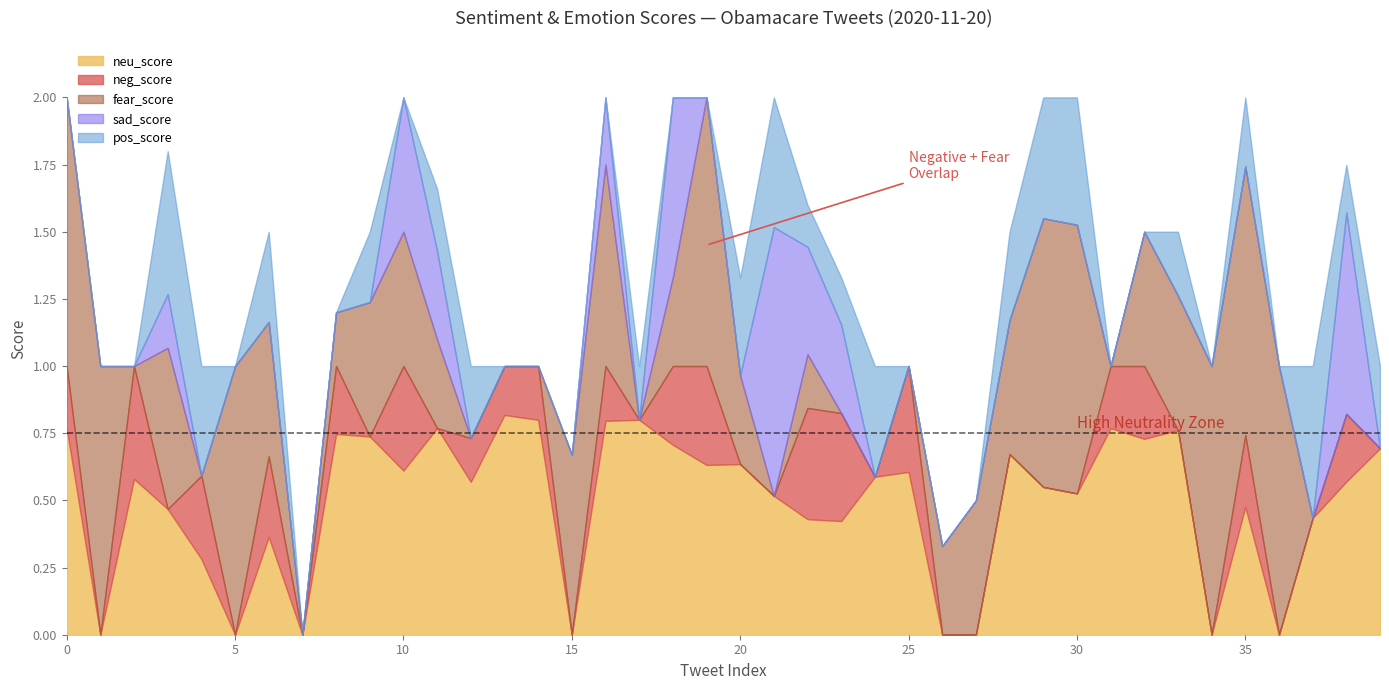

True or false: neg_score has more than 0 points higher than both neighbors.

True